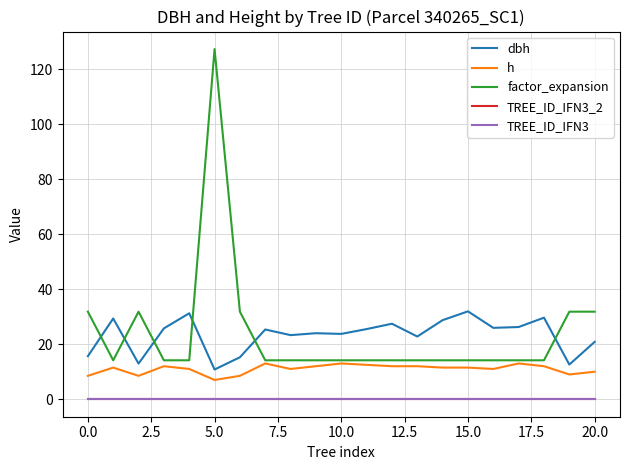

Does the chart have visible grid lines?

Yes